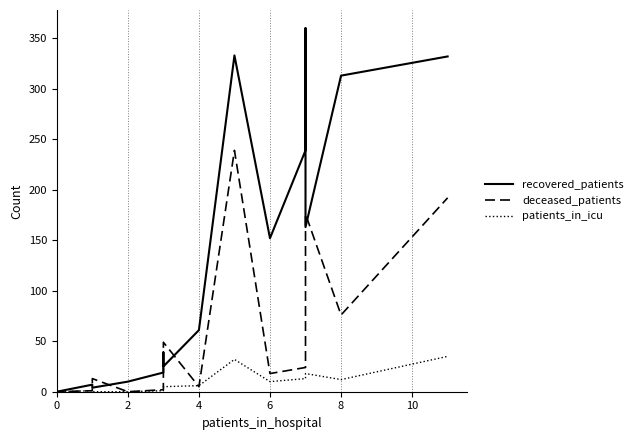

True or false: patients_in_icu and deceased_patients cross at least once.

True